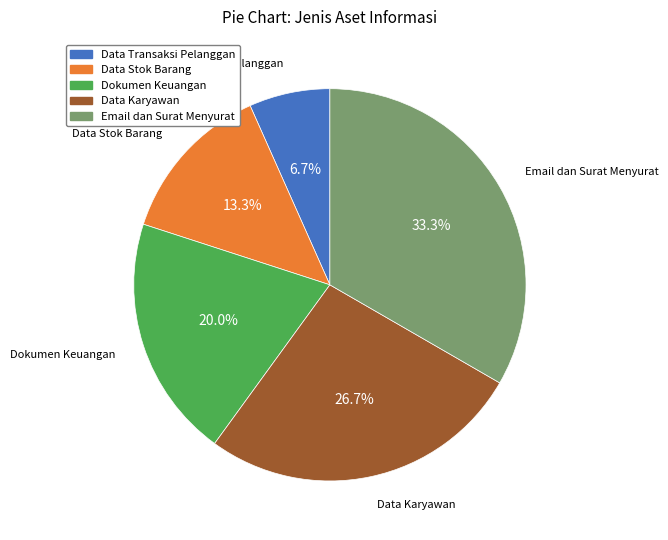

How many segments does this pie chart have?

5